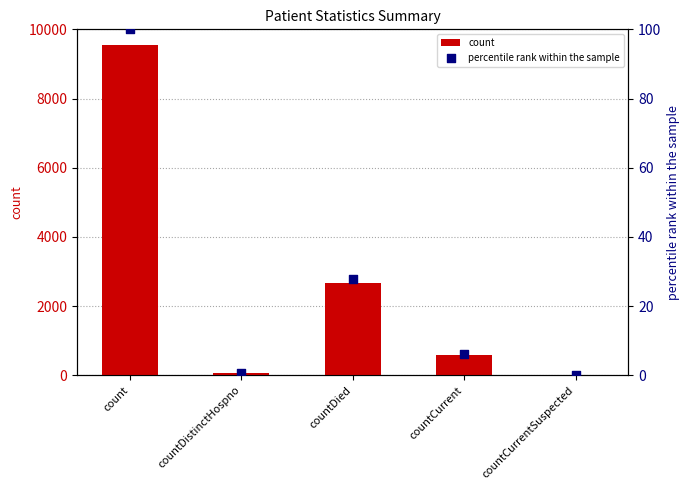

Which series has the largest total across all categories?

count